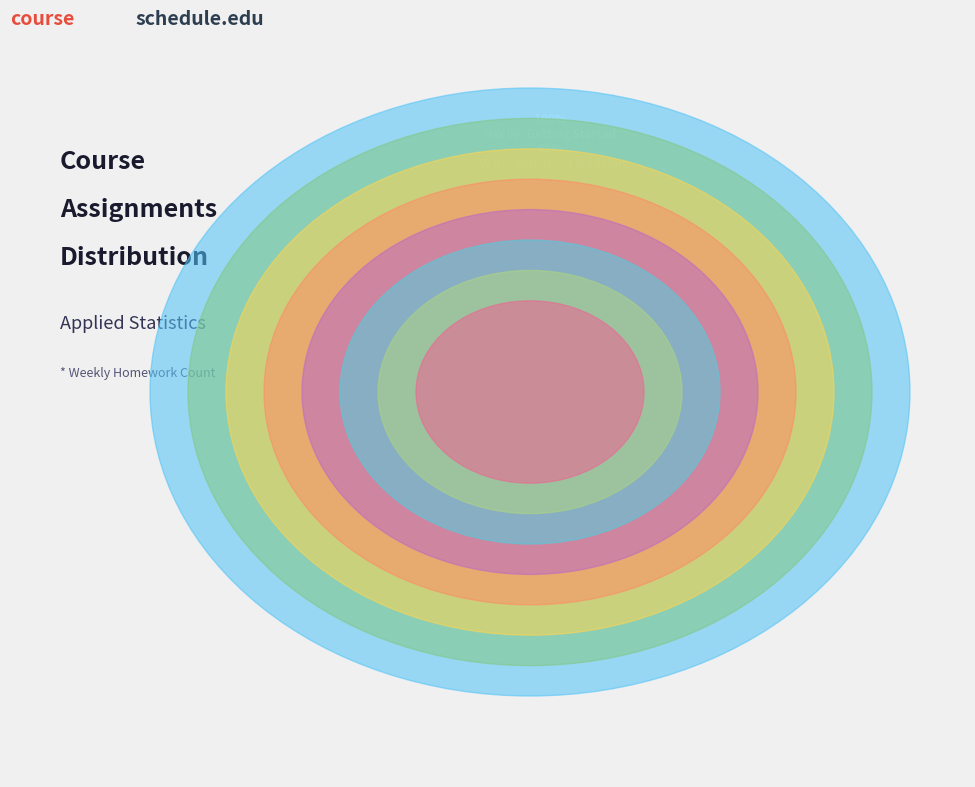

To the nearest percent, what portion does Midterm represent?

14%